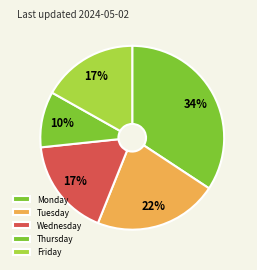

Count the number of slices in the pie.

5